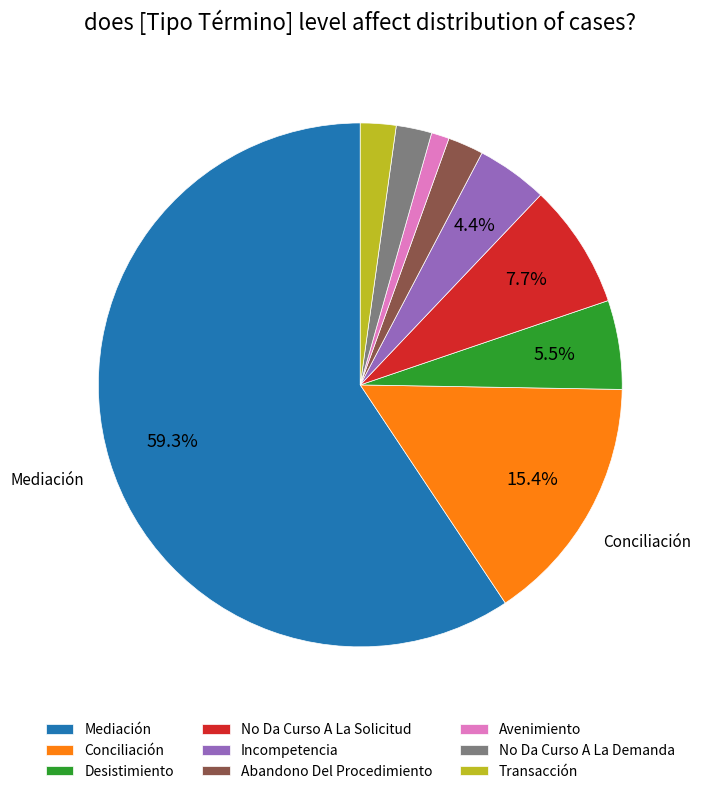

Approximately how many times larger is the value at Abandono Del Procedimiento compared to Avenimiento?

2.0